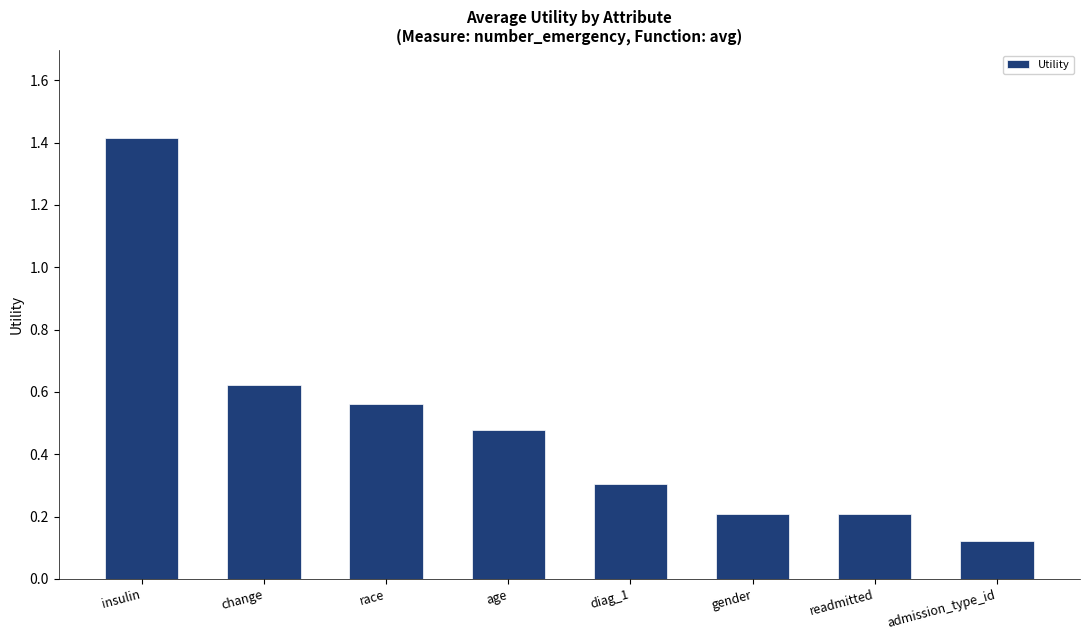

At which label is the value closest to 0?

admission_type_id